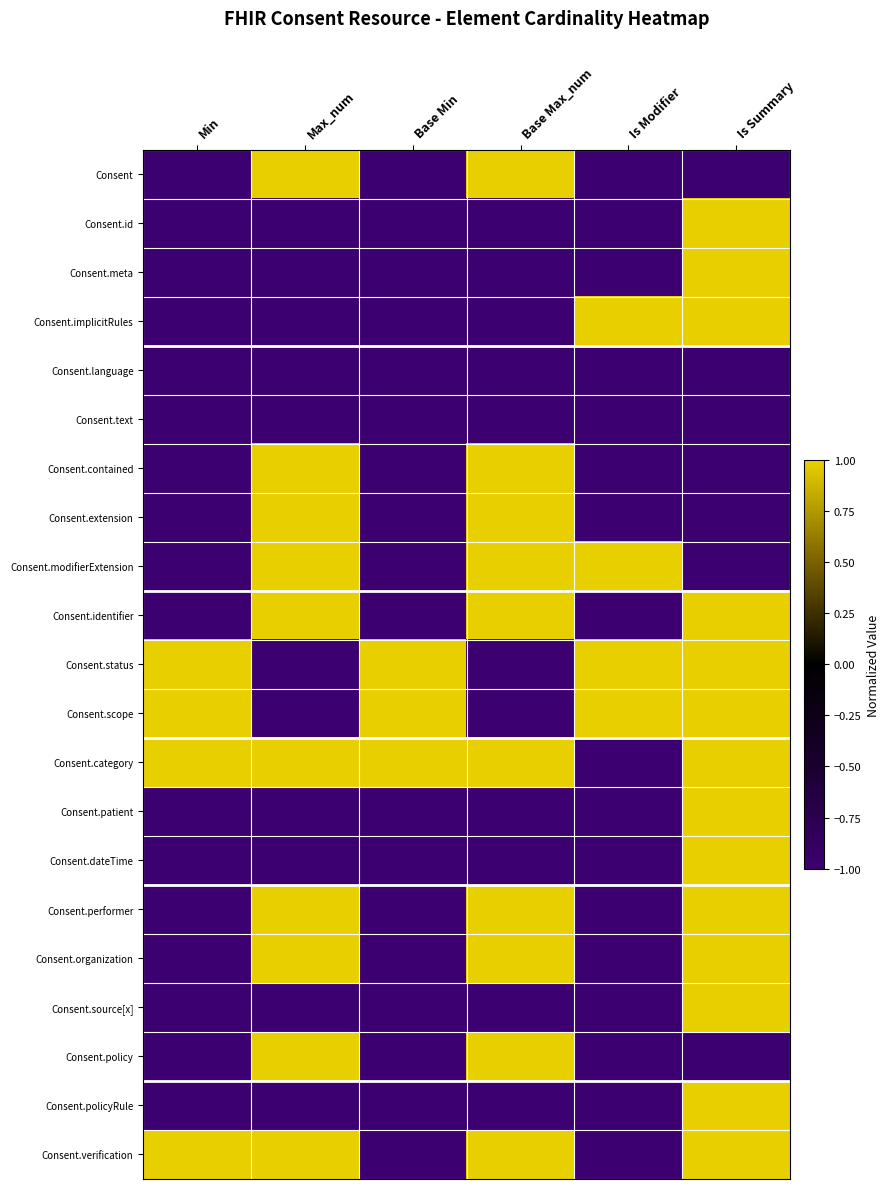

At how many categories does at least one series exceed 0?

6